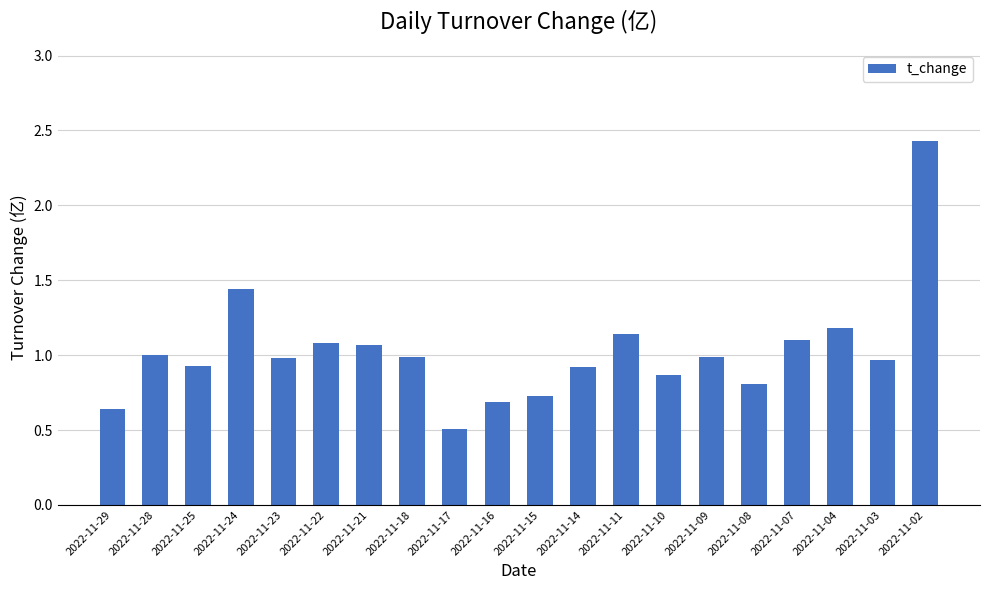

Between 2022-11-09 and 2022-11-14, which is larger?

2022-11-09